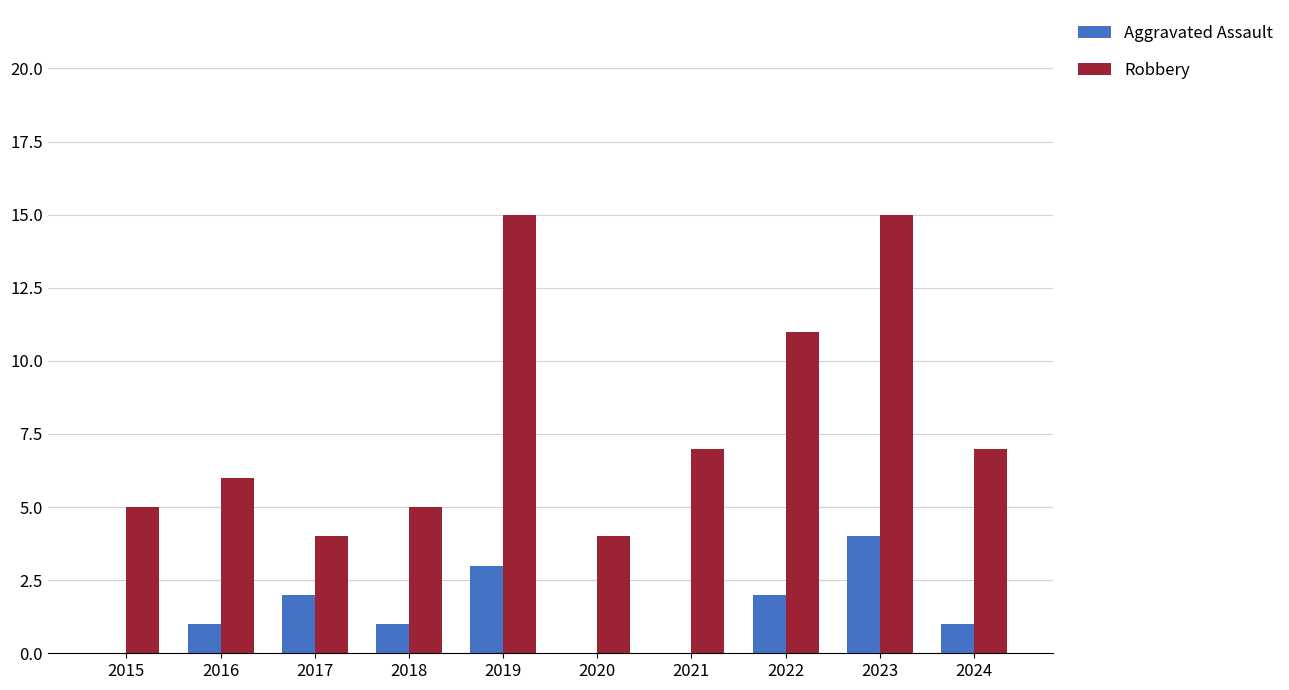

What is the highest value of the Aggravated Assault series?

4